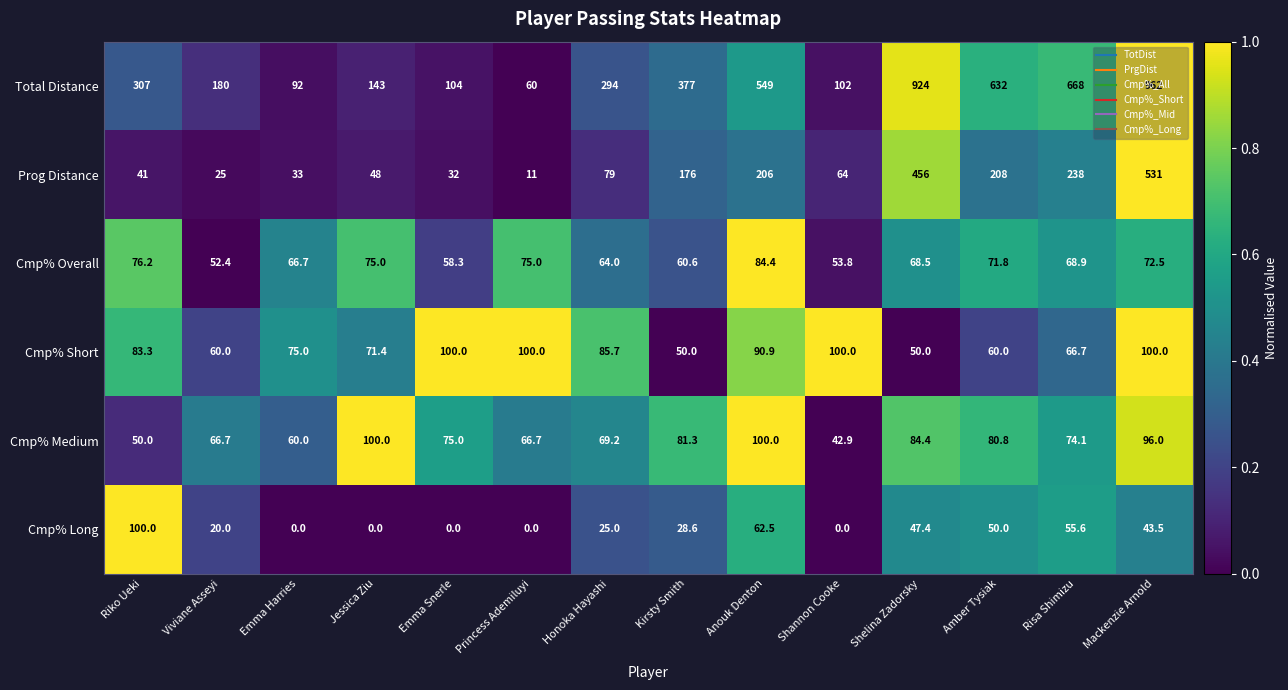

Which series has the largest range (max minus min)?

Total Distance